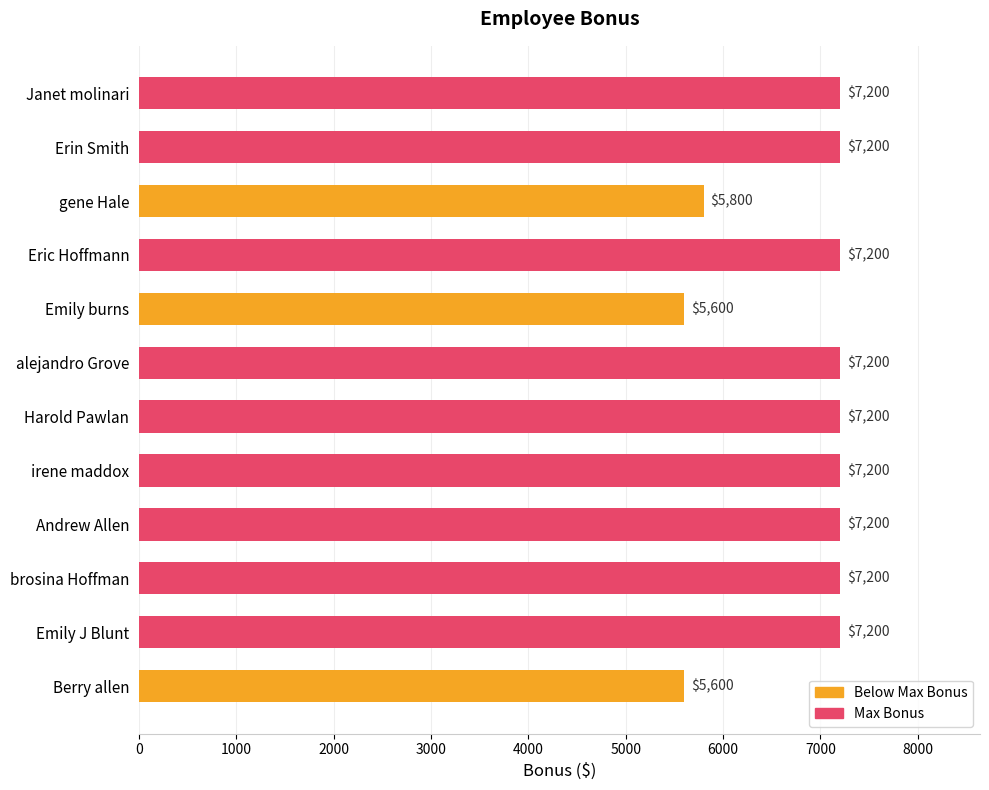

The value at Janet molinari is 1843. True or false?

False